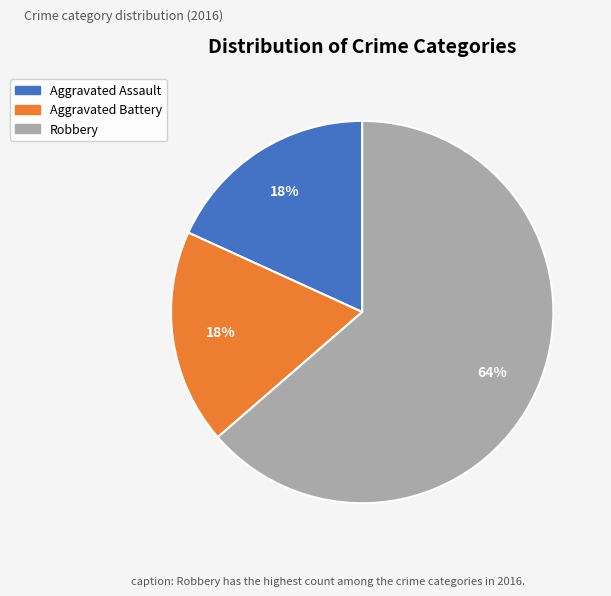

What percentage is the Robbery slice, to the nearest percent?

64%